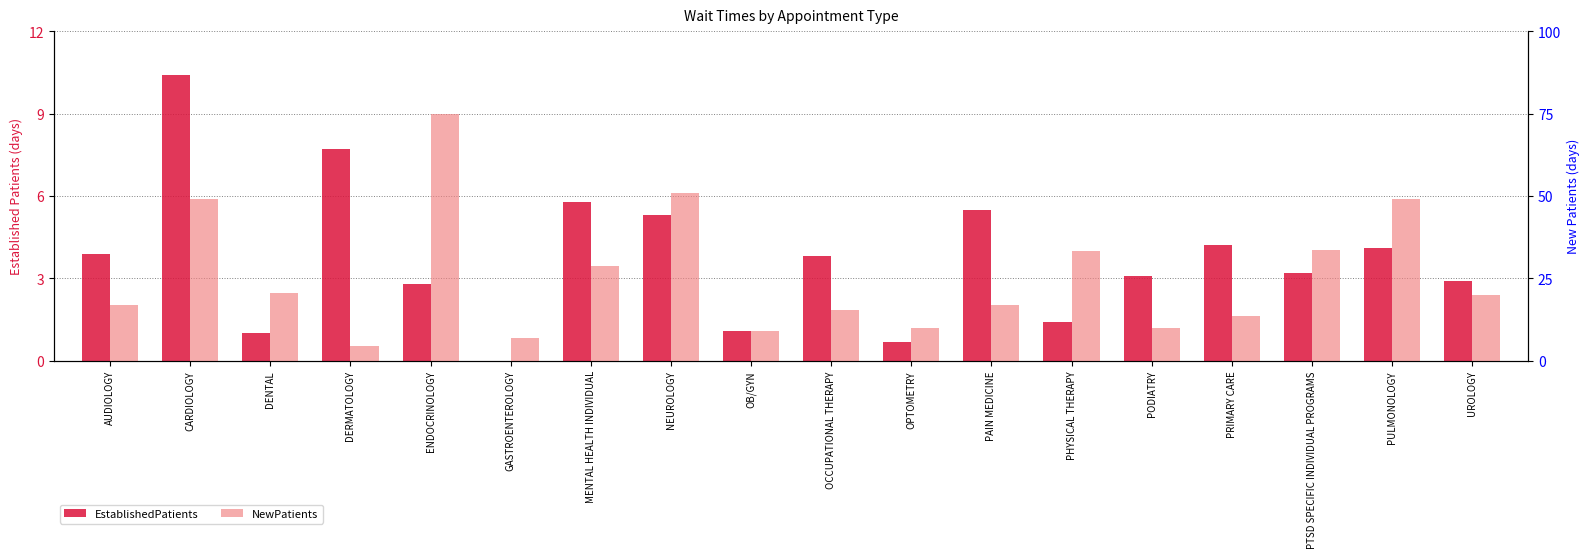

Is it true that NewPatients equals 33.5 at PTSD SPECIFIC INDIVIDUAL PROGRAMS?

True